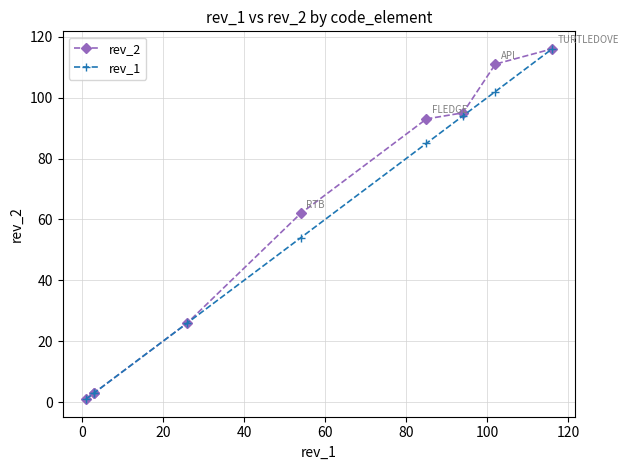

Is it true that rev_1 equals 0 at −20?

False